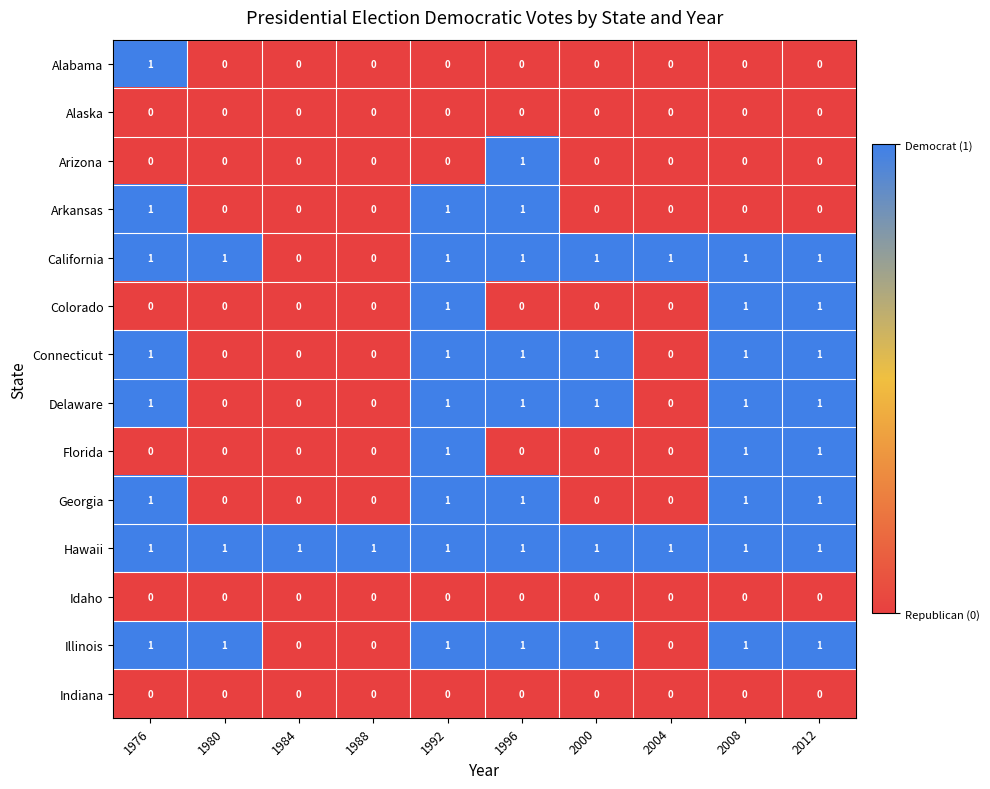

What is the total value across all series at 1992?

9